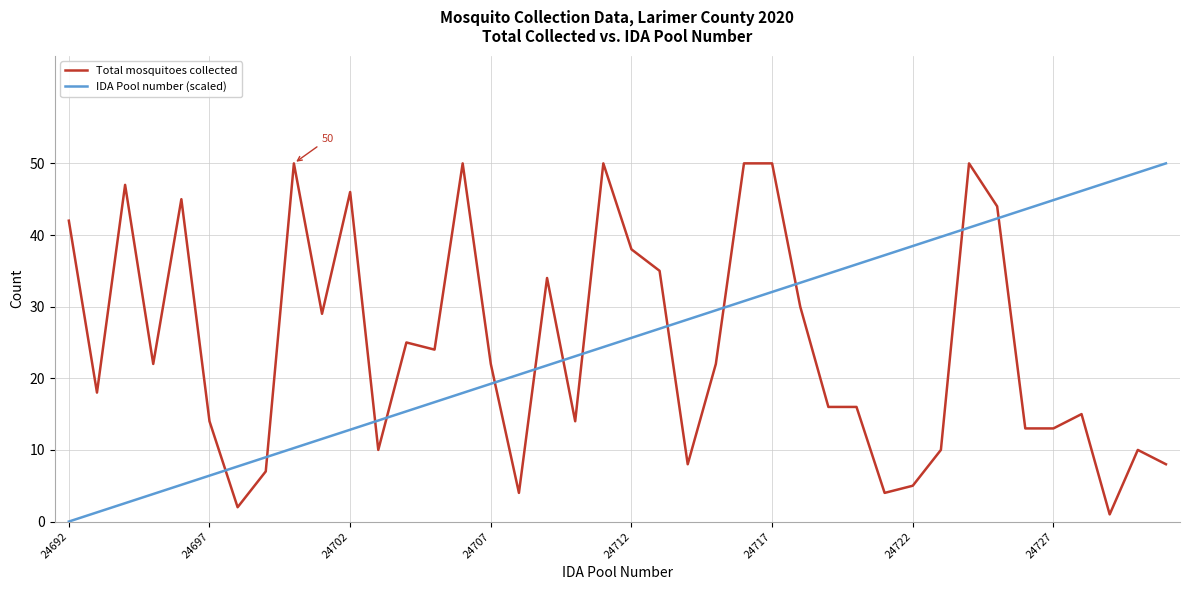

After their last crossing, which series has the higher values: Total mosquitoes collected or IDA Pool number (scaled)?

IDA Pool number (scaled)